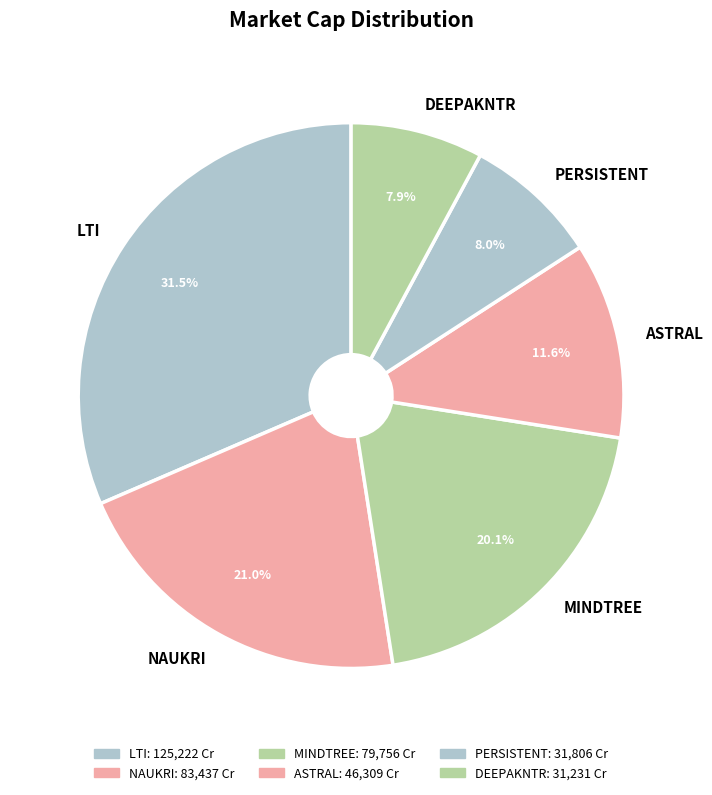

What is the largest slice in the pie chart?

LTI